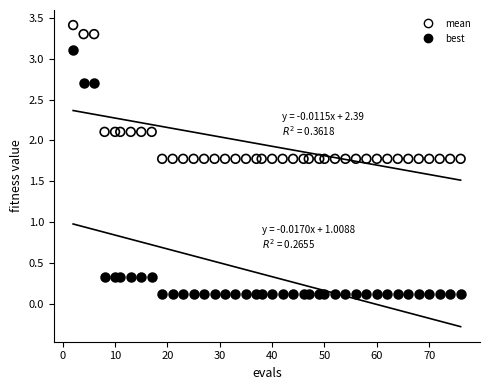

What are all the series names shown in the legend?

mean, best